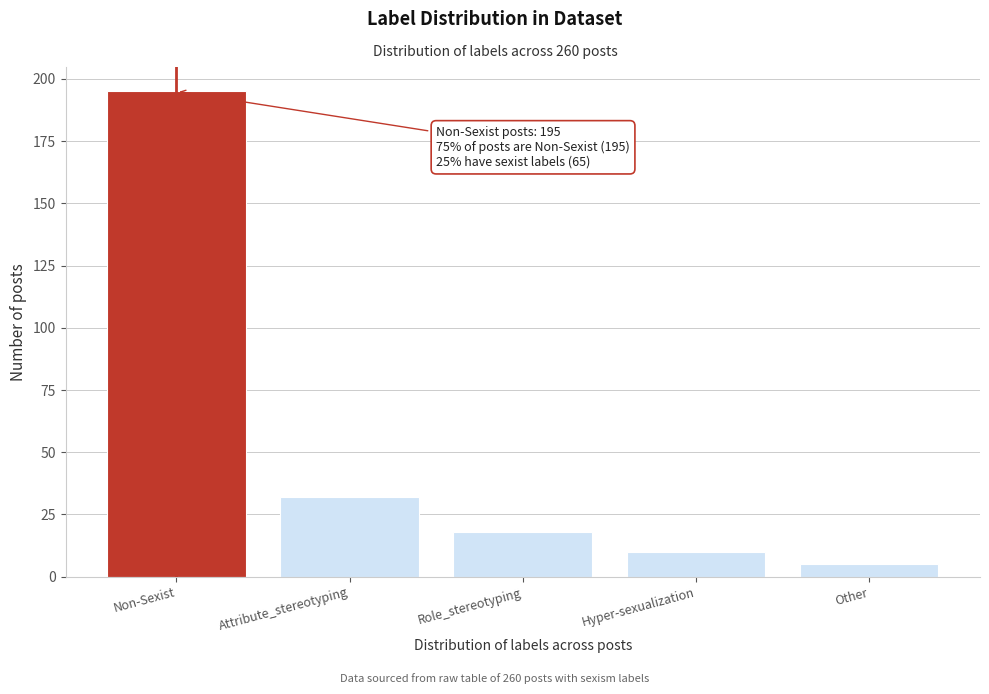

Reading left to right, what are all the values shown in this chart?

195	32	18	10	5